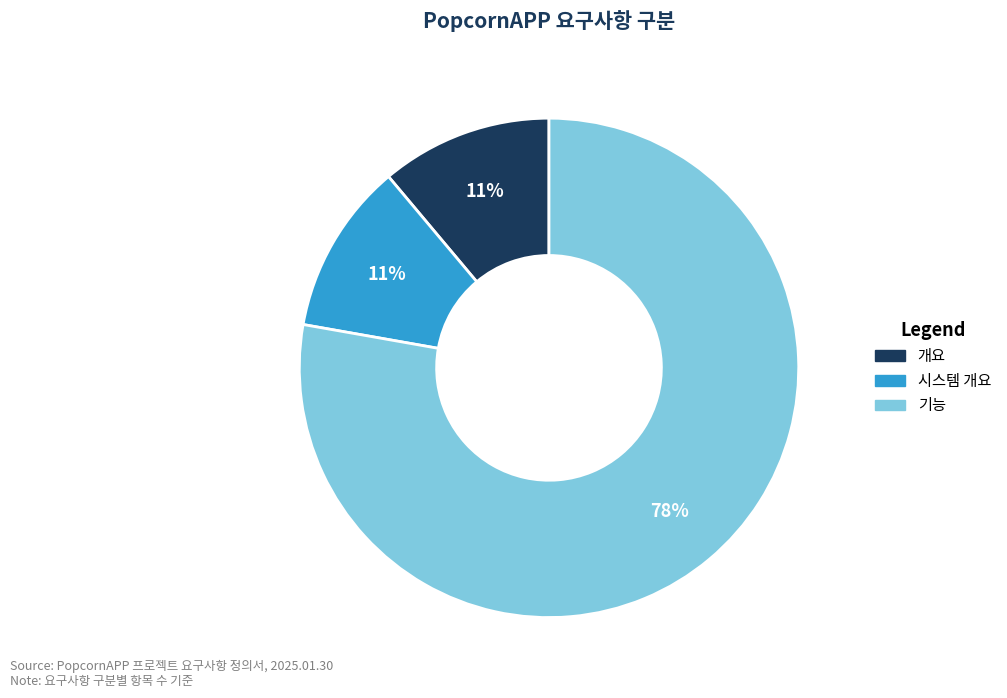

To the nearest percent, what percentage of the pie is 기능?

78%